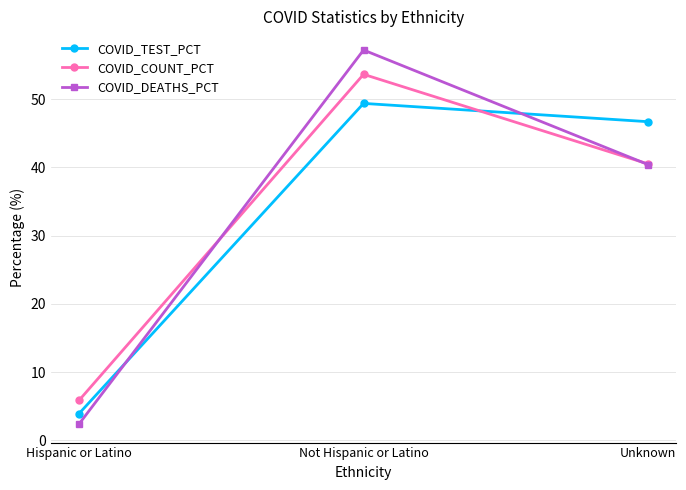

What position from the left is Hispanic or Latino?

1